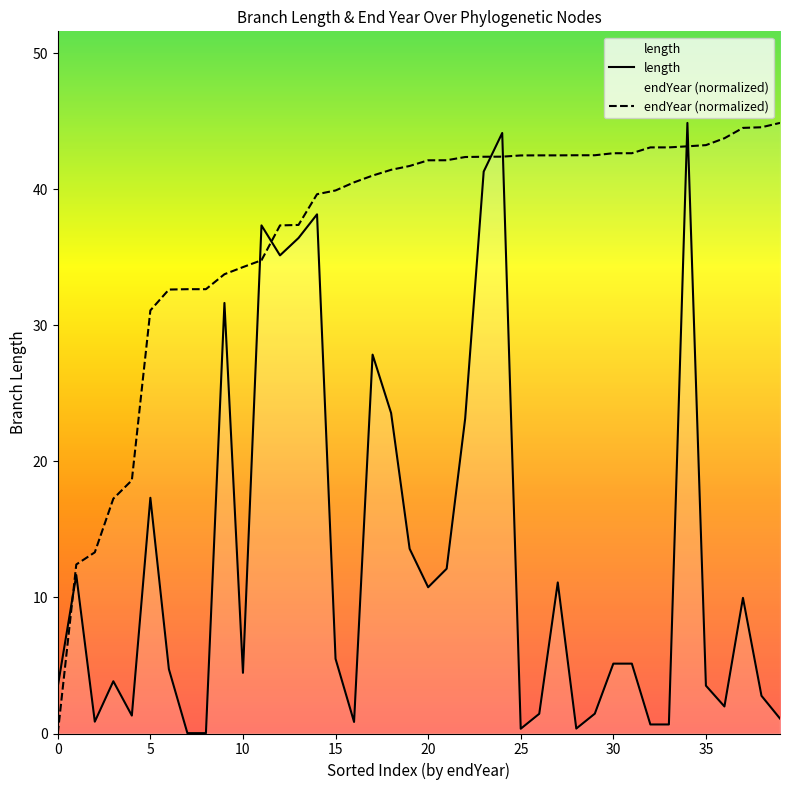

Which series has the largest total across all categories?

endYear (normalized)